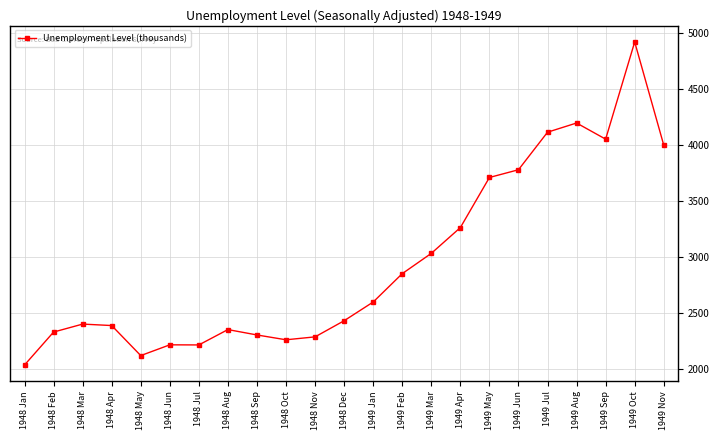

What position from the left is 1948 Sep?

9